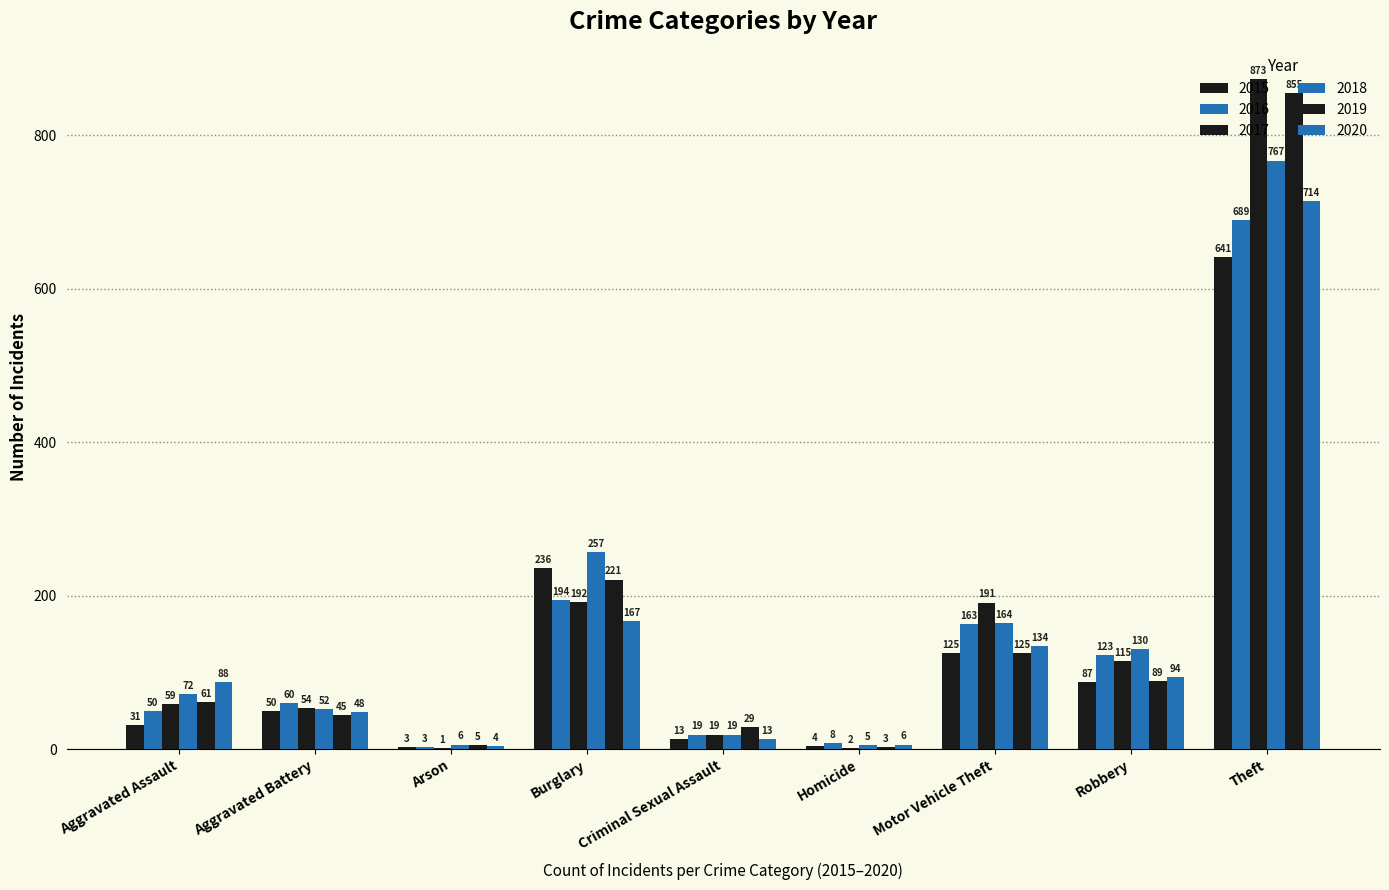

Does the chart contain stacked bars?

No